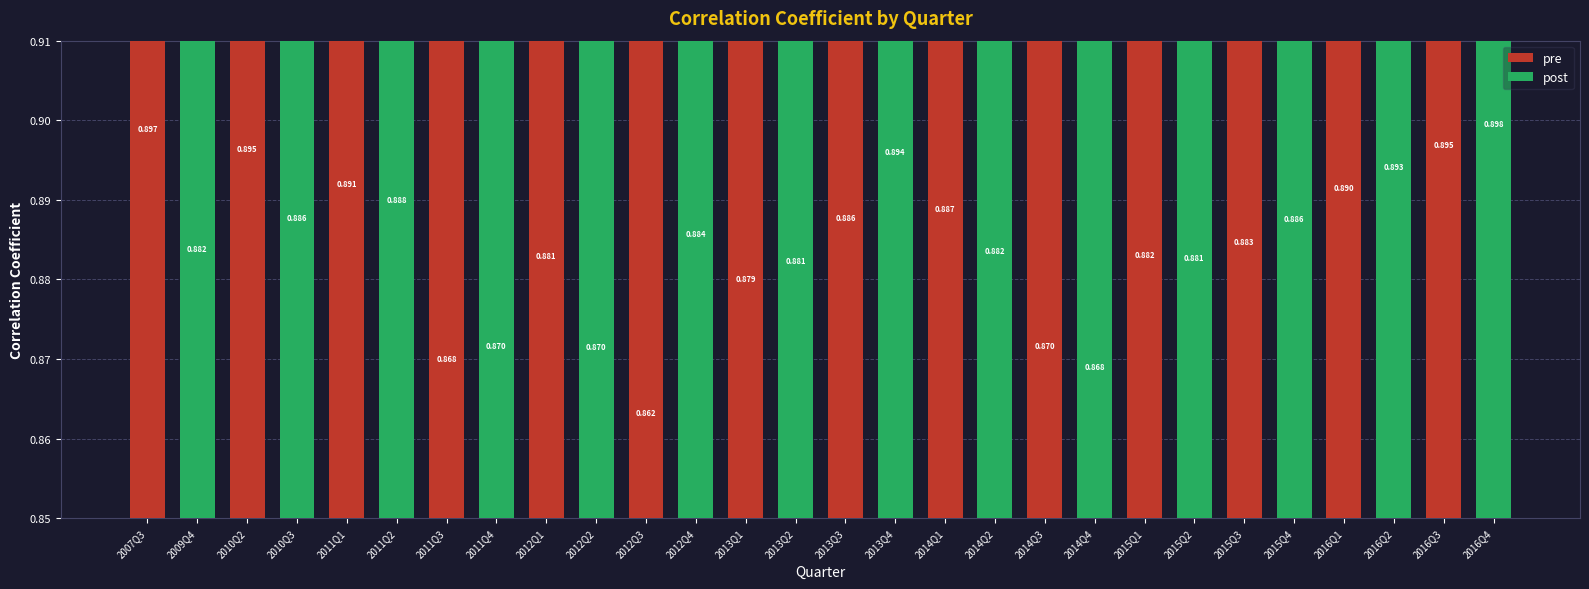

What is the value of the 11th bar from the left?

0.9